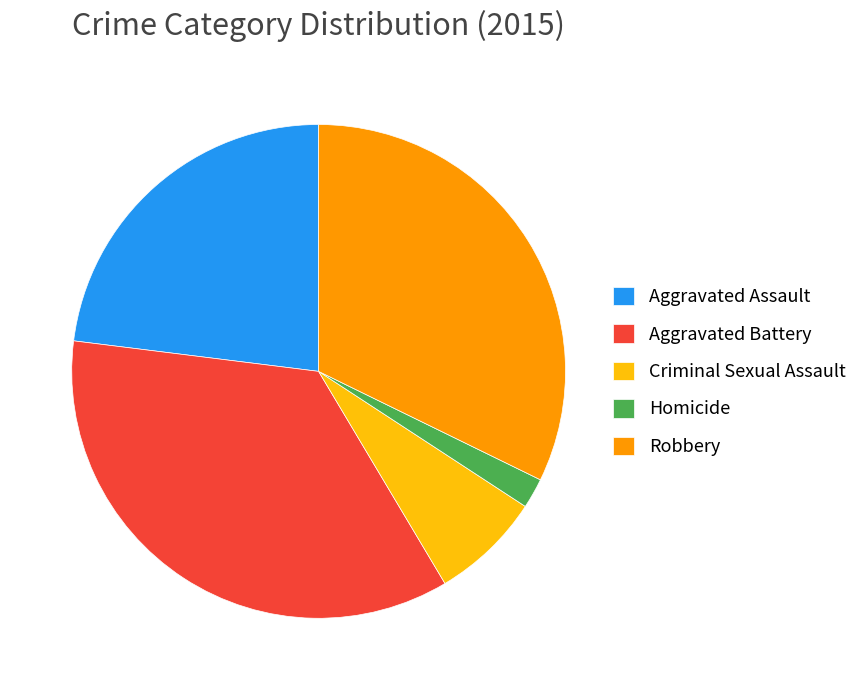

Between Aggravated Assault and Robbery, which is larger?

Robbery